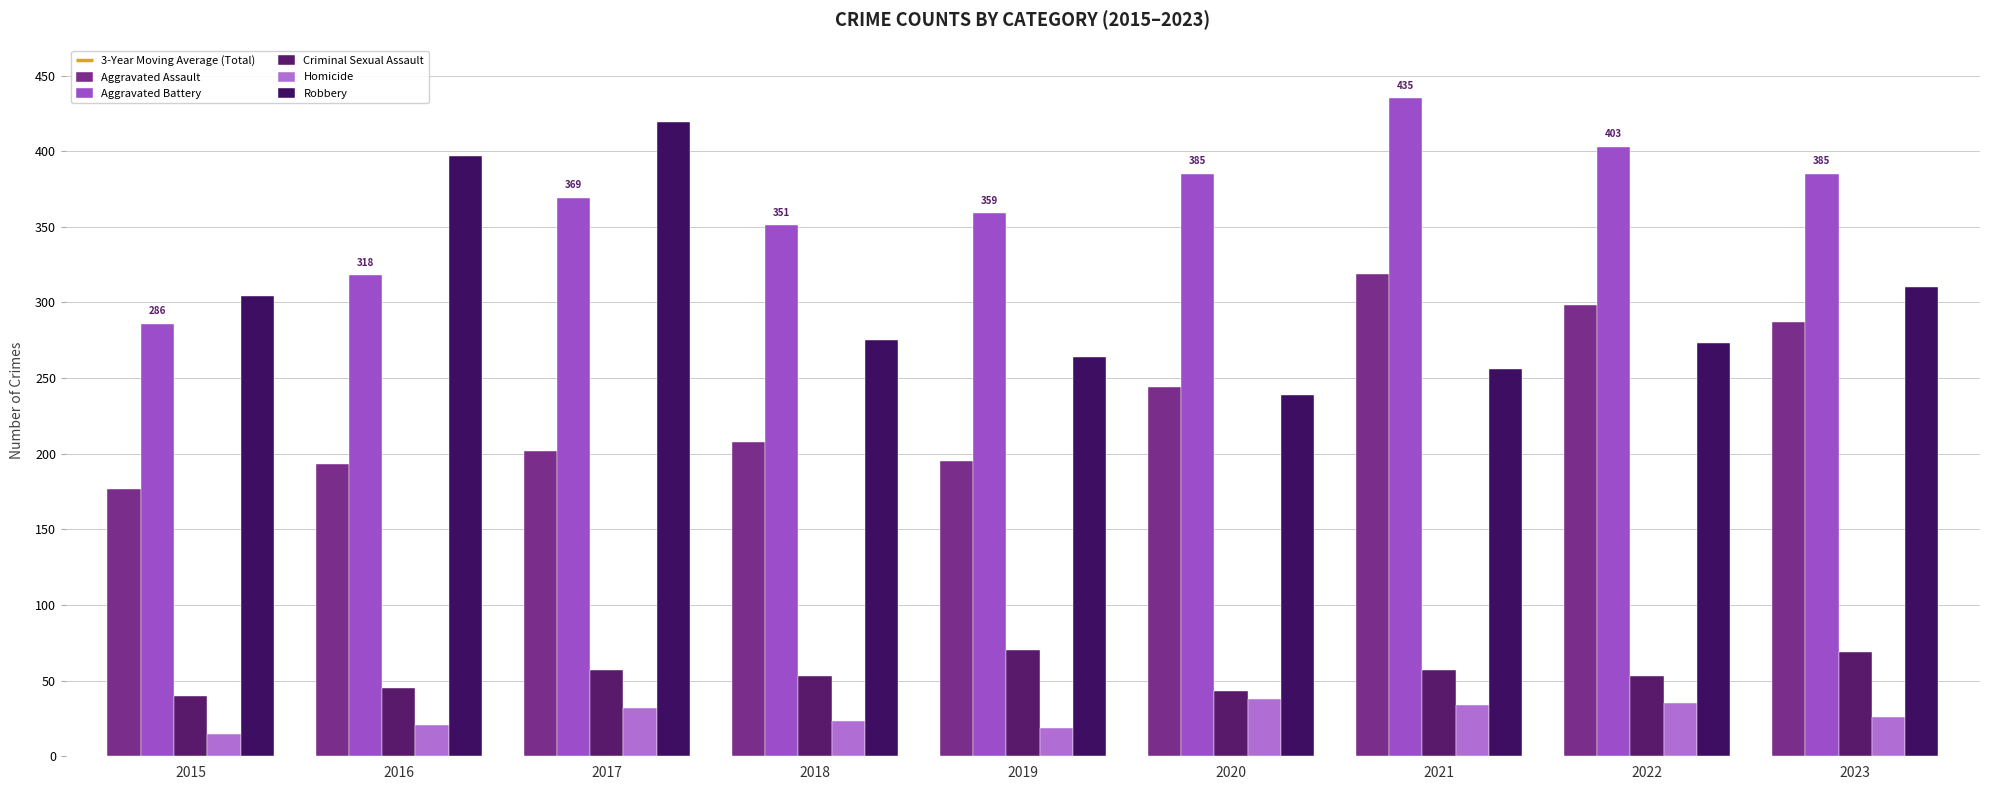

Which series changed the most between 2018 and 2022?

Aggravated Assault